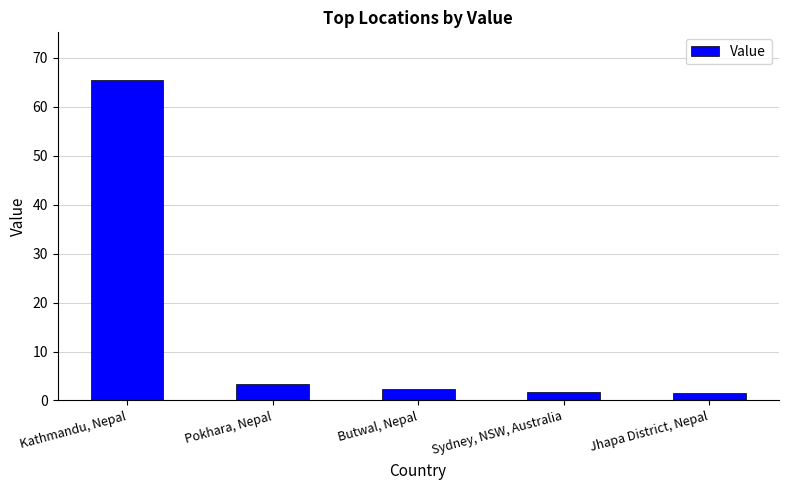

True or false: the data shows 1.5 at Jhapa District, Nepal.

True